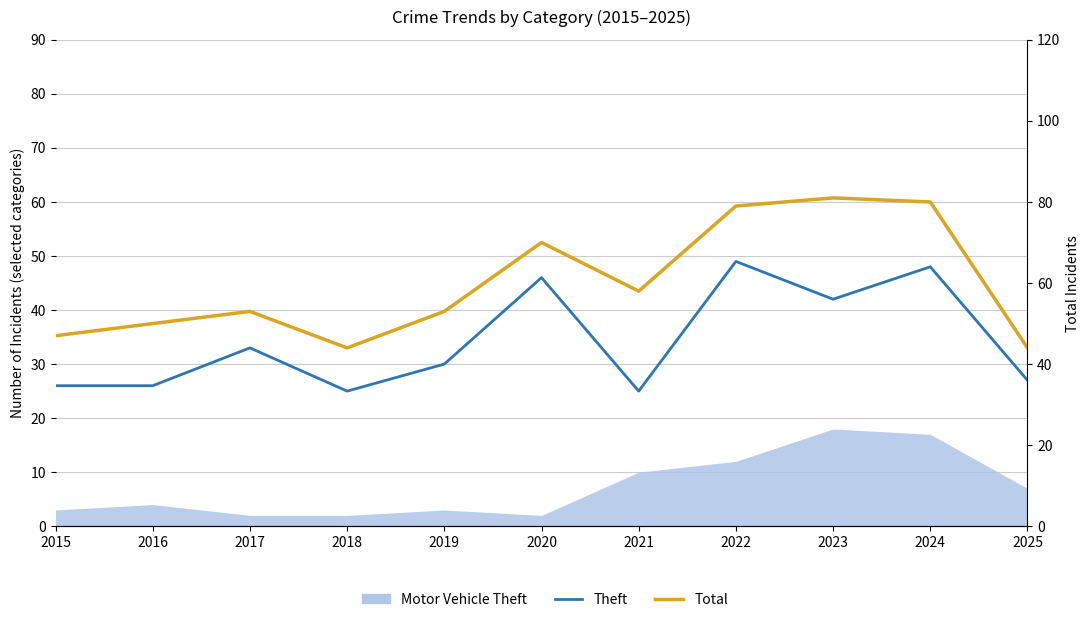

At which category is the sum across all series the highest?

2022